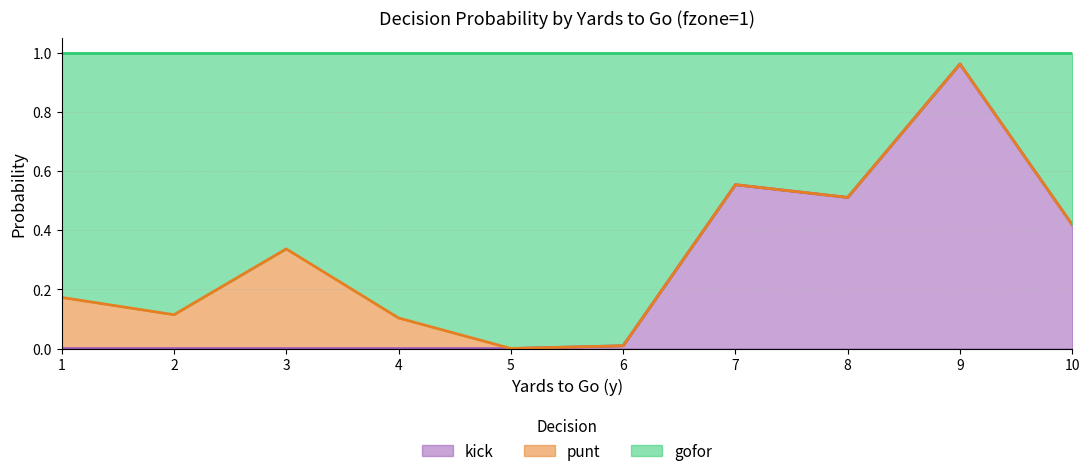

What is the maximum value shown in the chart?

1.0